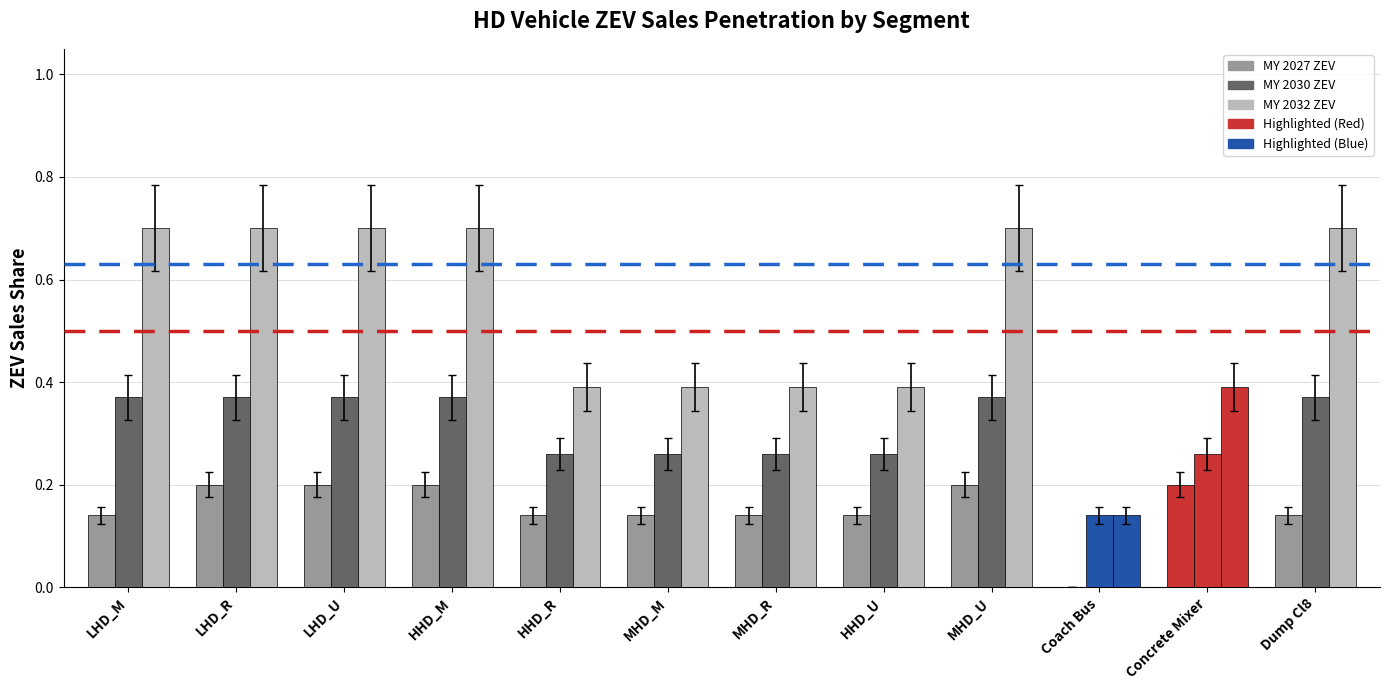

How many values in the MY 2027 ZEV series exceed 0?

11